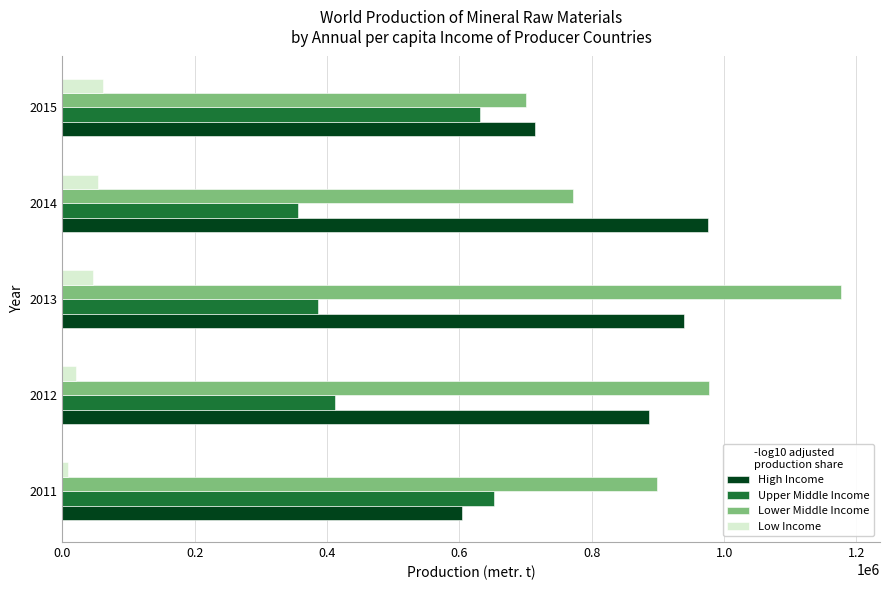

At which category is the sum across all series the highest?

2013